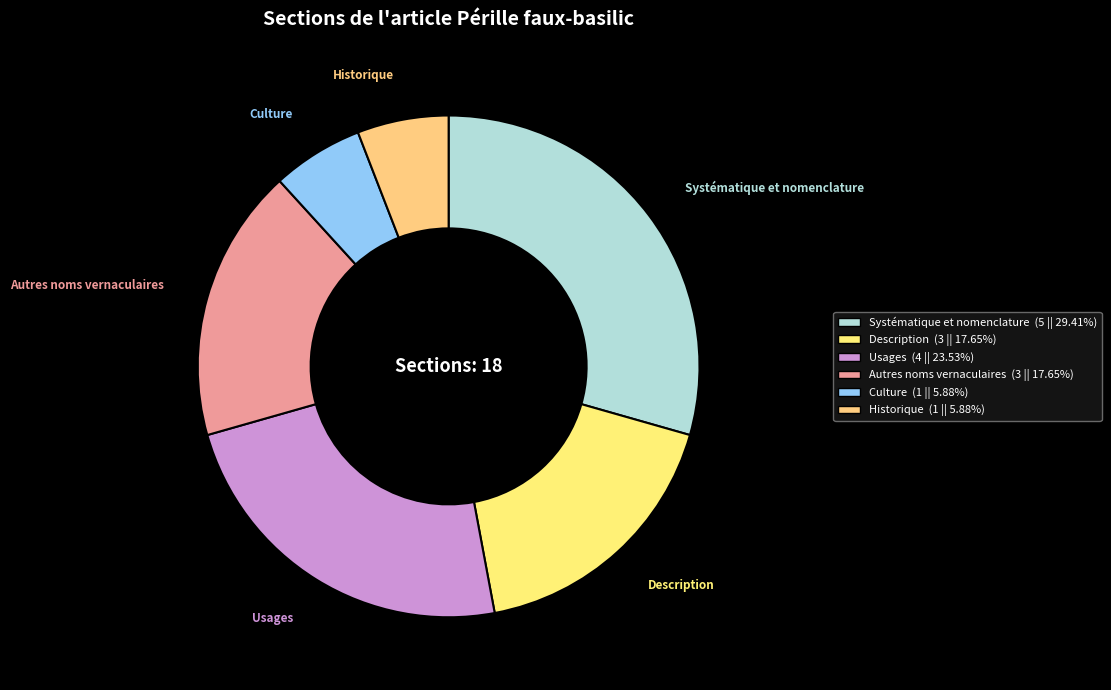

The Systématique et nomenclature slice represents 29% of the pie. True or false?

True